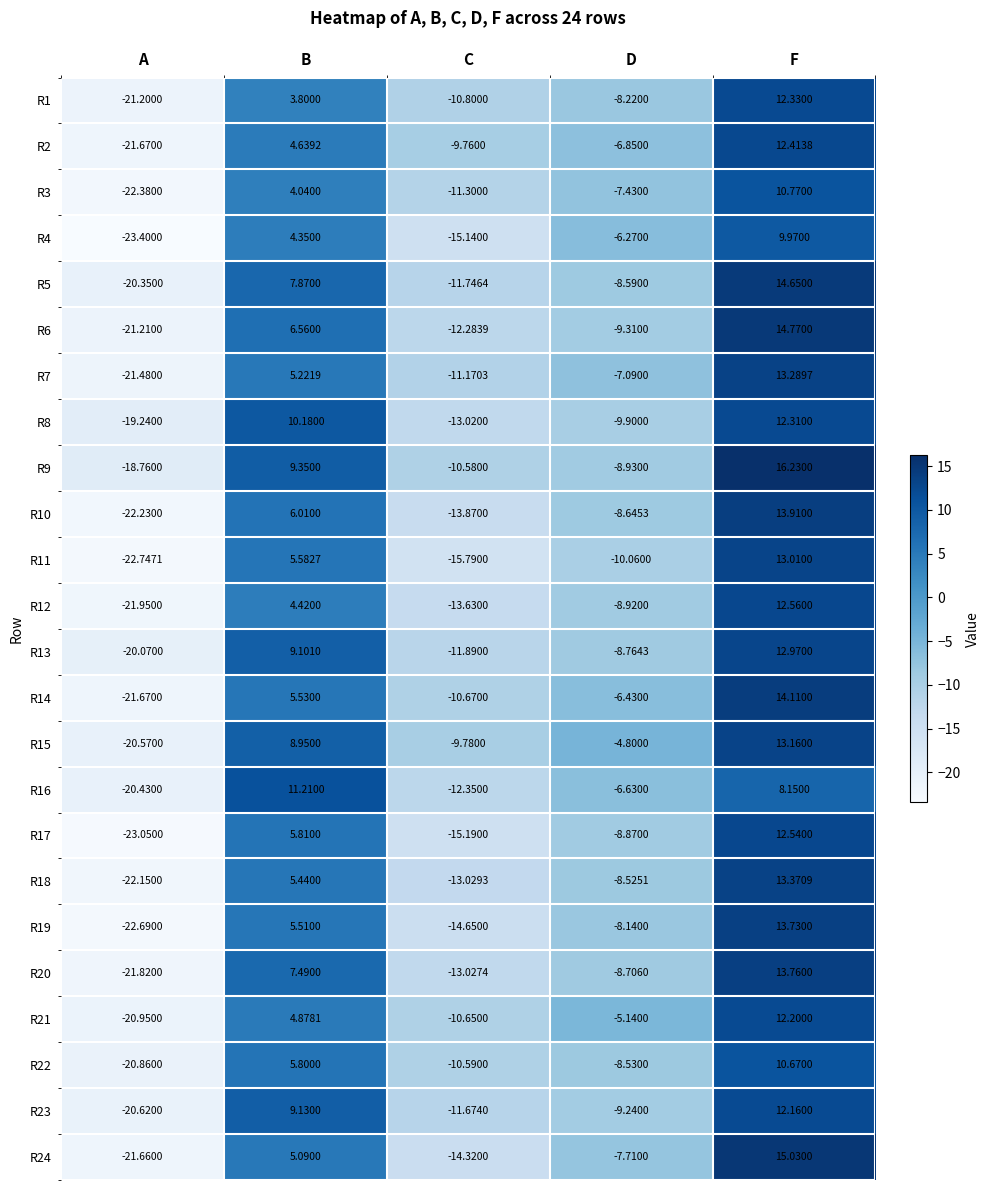

What is the maximum value shown in the chart?

16.2